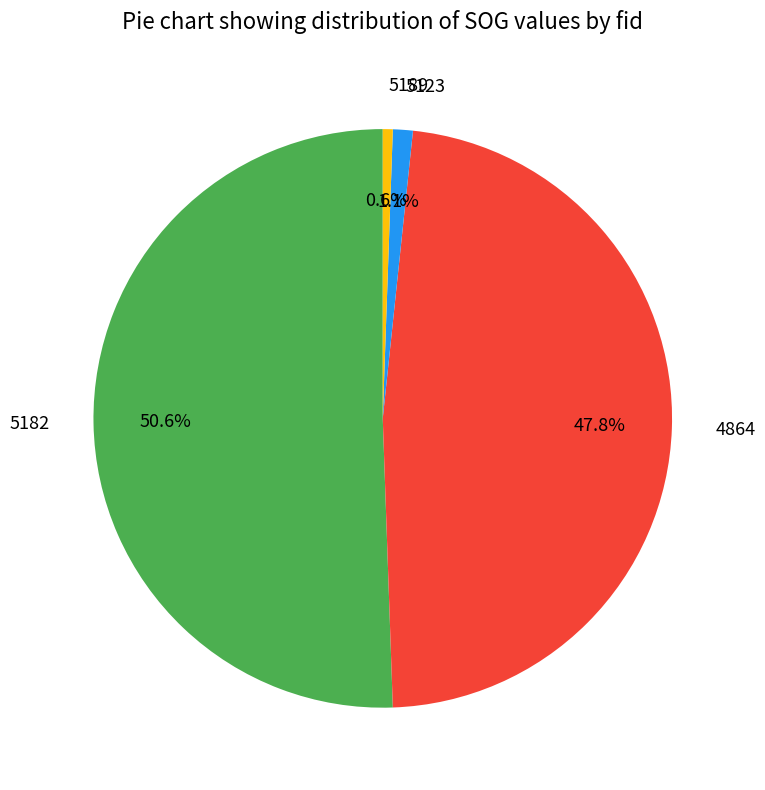

Which slice is the largest?

5182